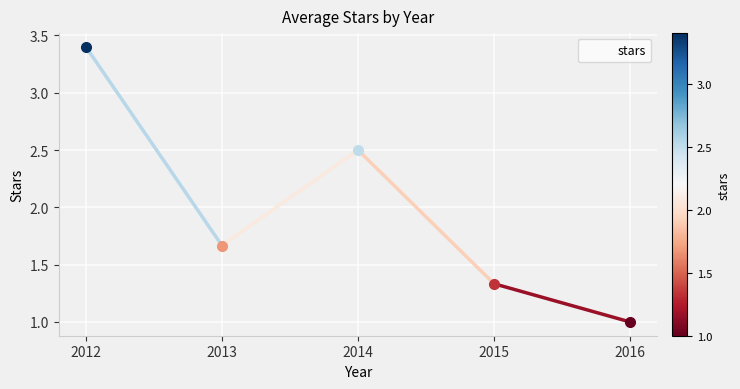

Does the chart have visible grid lines?

Yes